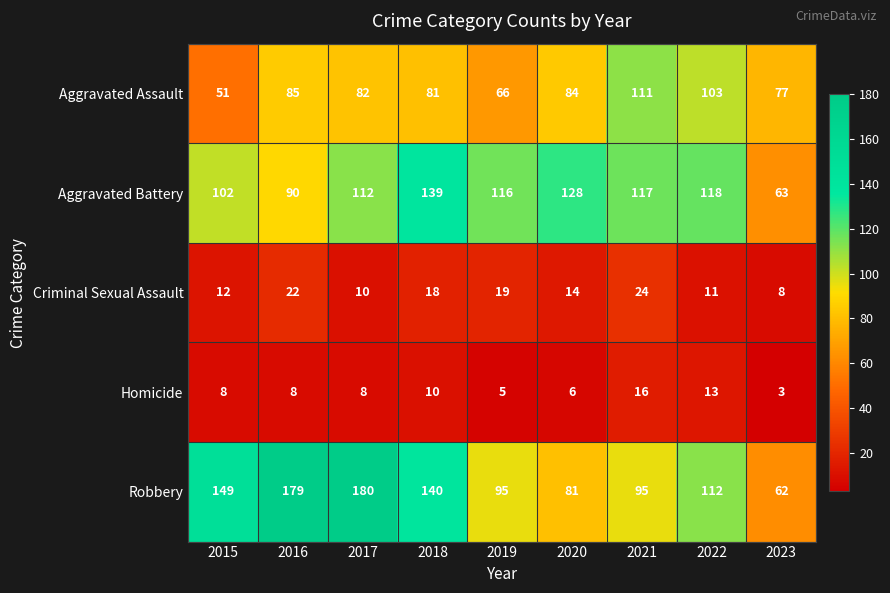

What is the difference between the highest and lowest values at 2019?

111